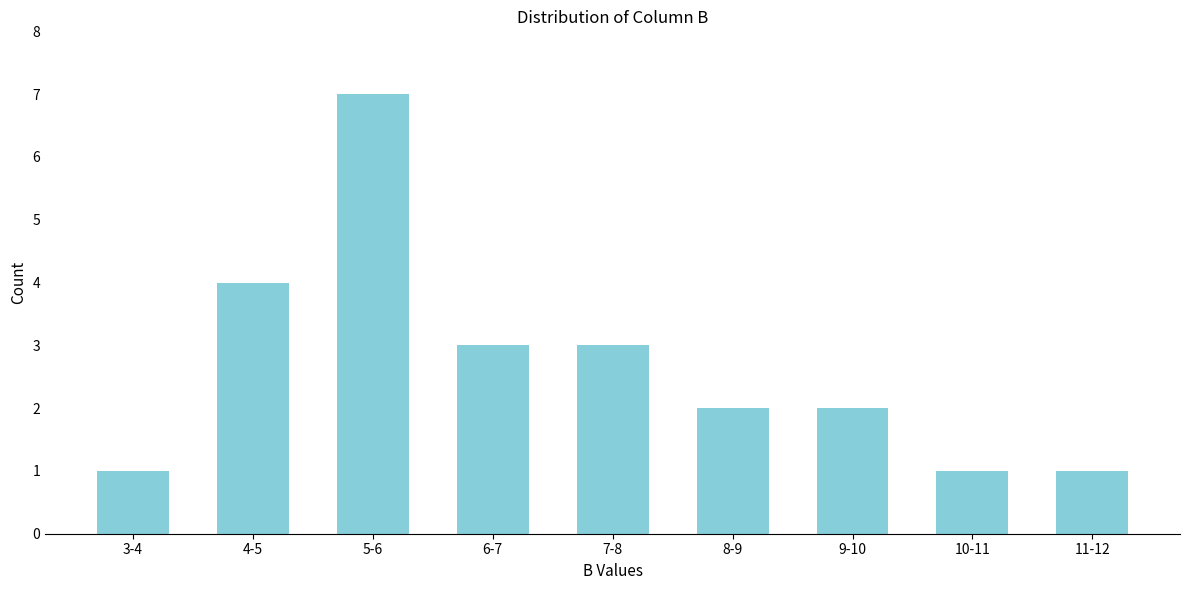

Reading left to right, list all the values displayed in this chart.

1	4	7	3	3	2	2	1	1